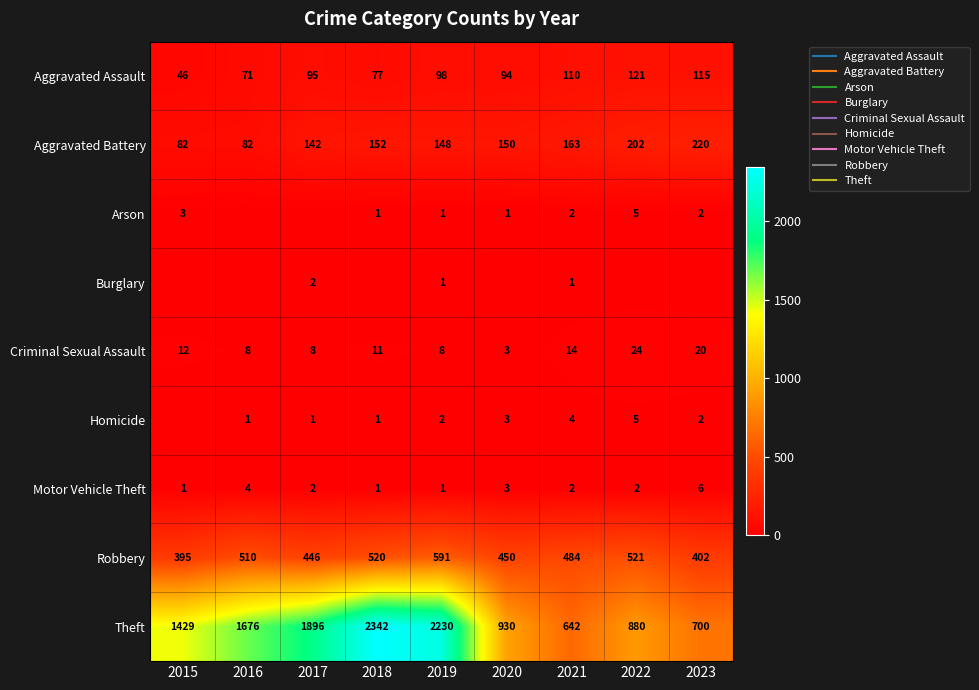

At which category does the chart reach its minimum across all series?

2016